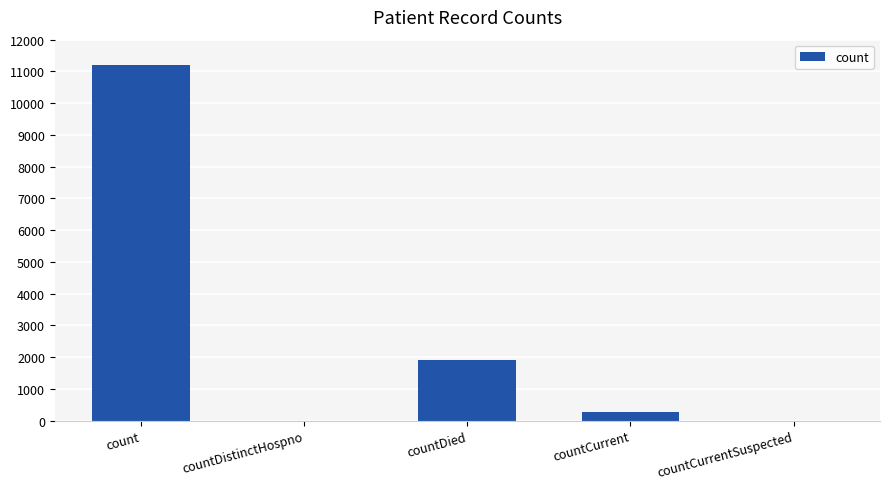

What is the sum of all values?

13386